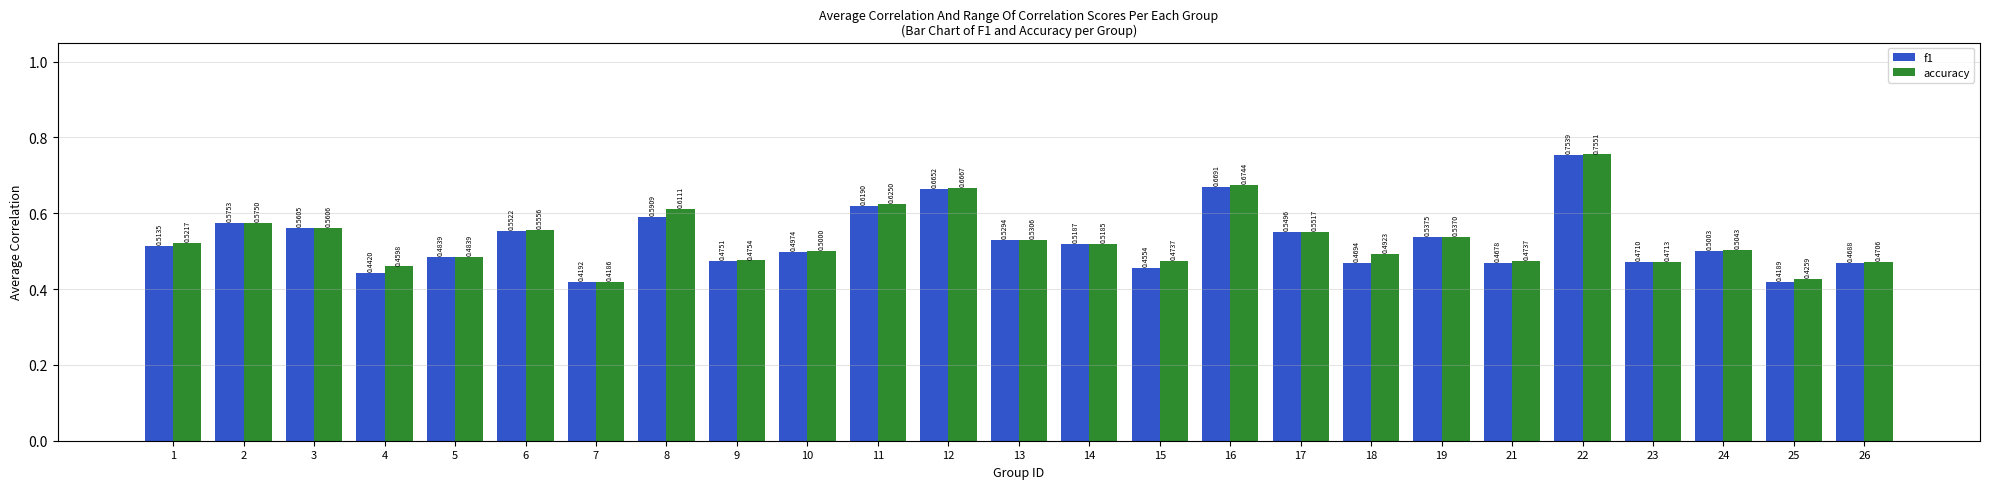

Which series has the widest spread of values?

accuracy